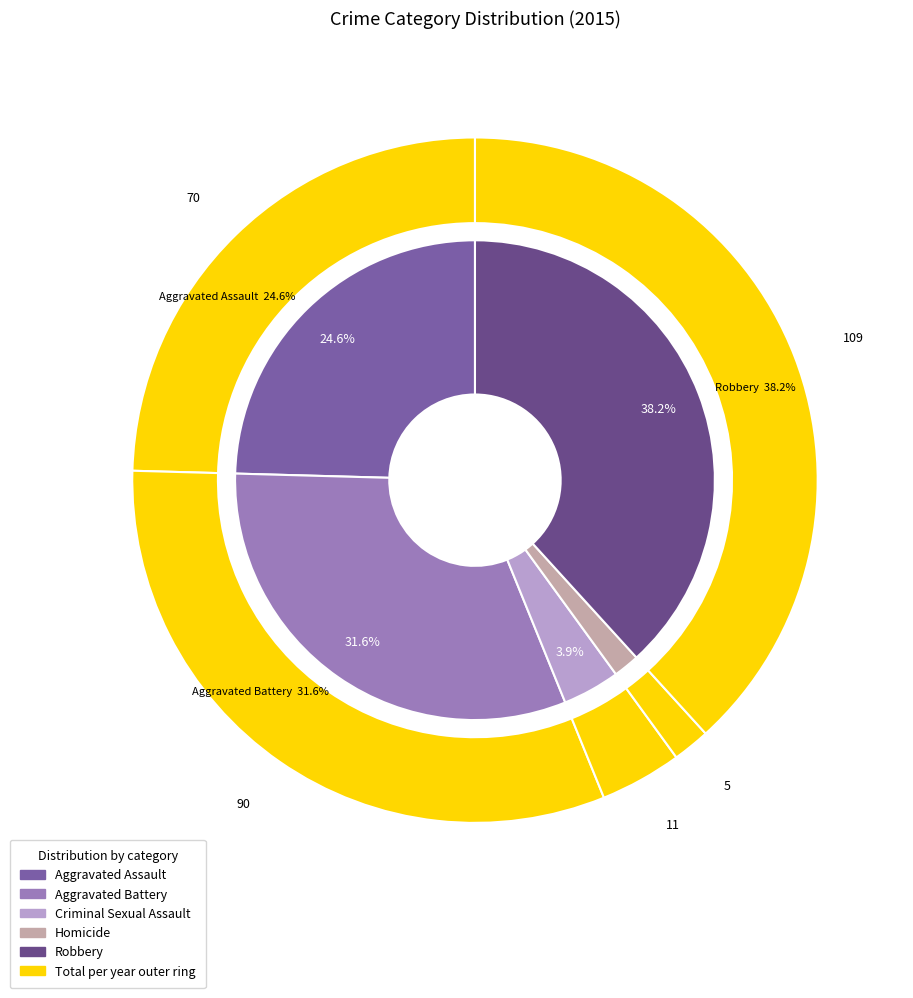

To the nearest percent, what is the average slice percentage?

20%